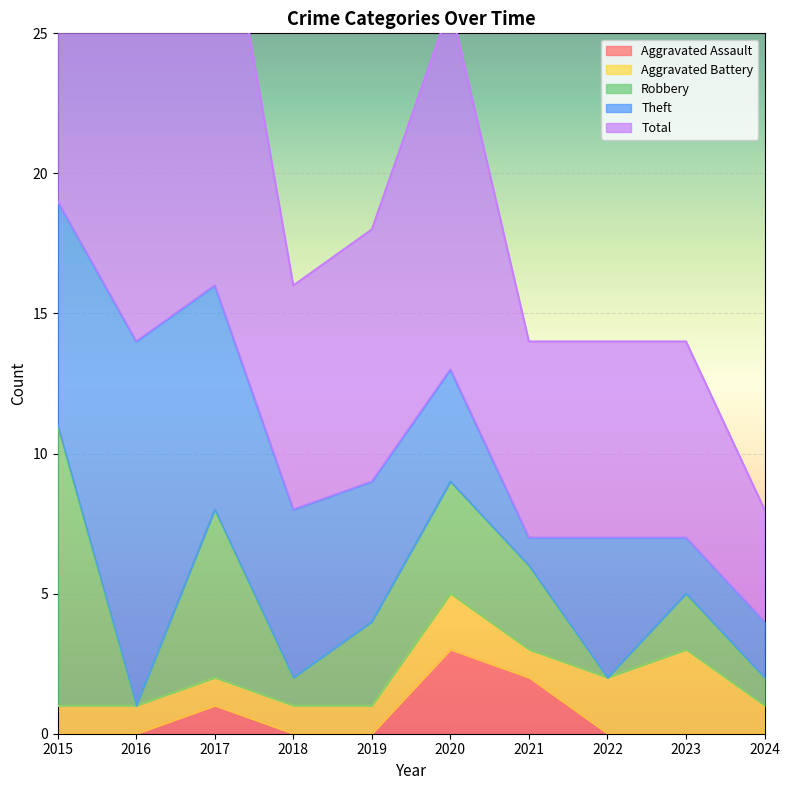

Reading right to left, extract all data points from this chart.

Aggravated Assault: 0	0	0	2	3	0	0	1	0	0
Aggravated Battery: 1	3	2	1	2	1	1	1	1	1
Robbery: 1	2	0	3	4	3	1	6	0	10
Theft: 2	2	5	1	4	5	6	8	13	8
Total: 4	7	7	7	13	9	8	16	14	20